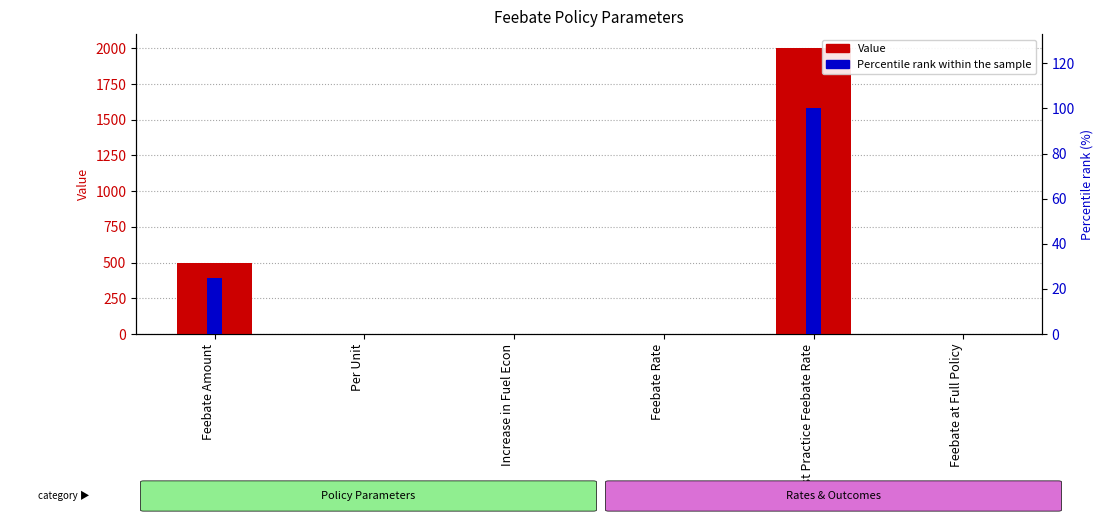

Is the value of Value at Feebate Amount greater than the value of Percentile rank within the sample at Per Unit?

Yes